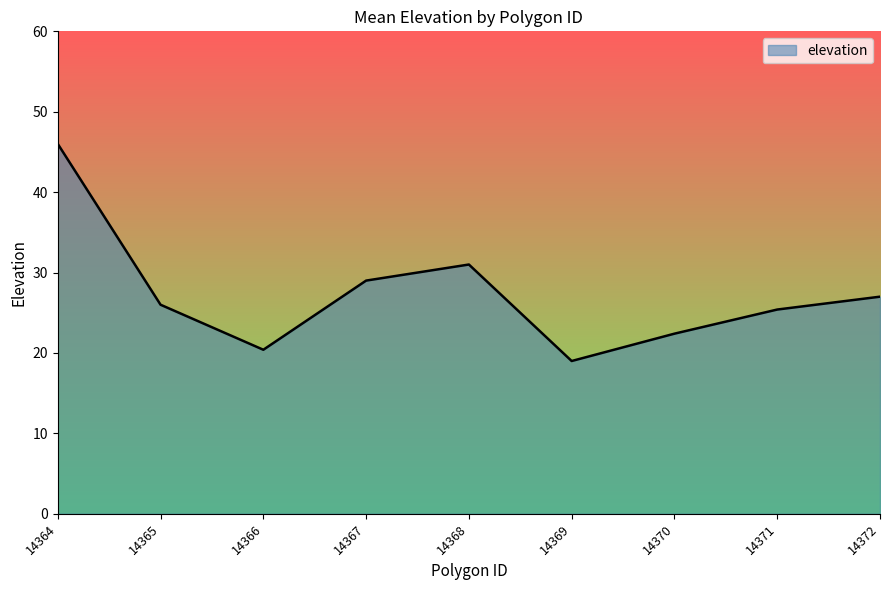

What is the change in value from 14368 to 14369?

-12.0